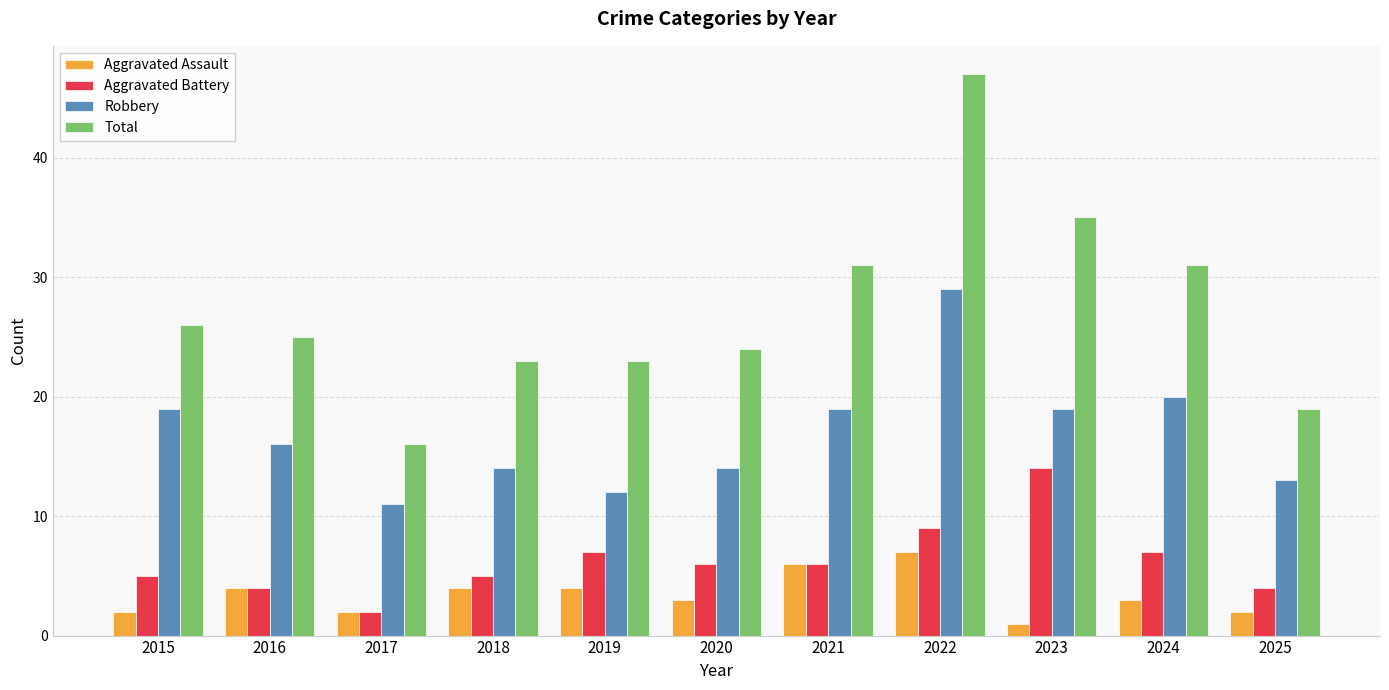

Where does the Aggravated Assault series first go above 3?

2016